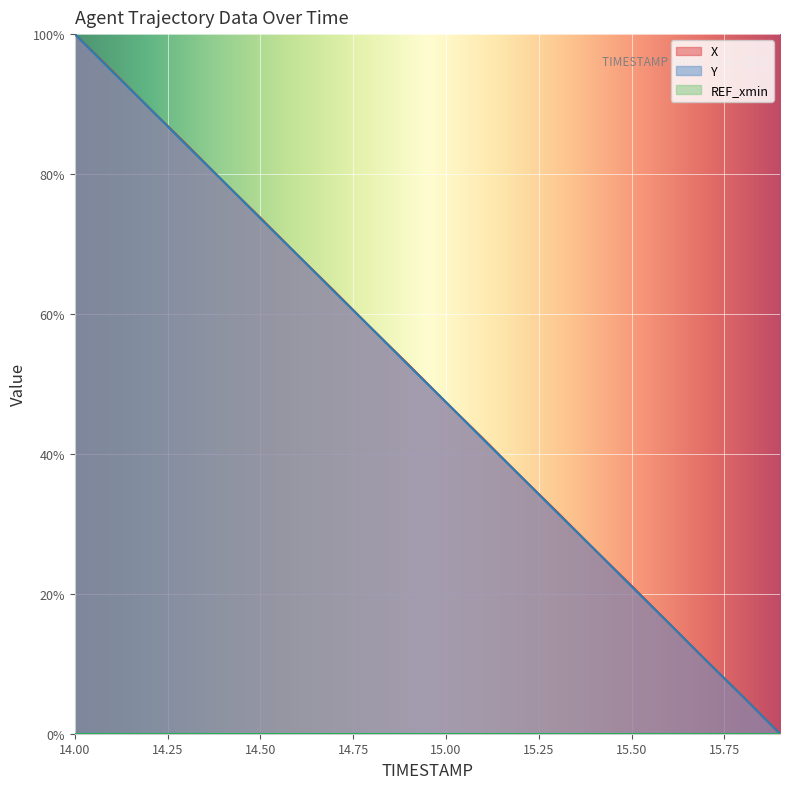

What is the difference between the Y values at 14.0 and 15.1?

57.9